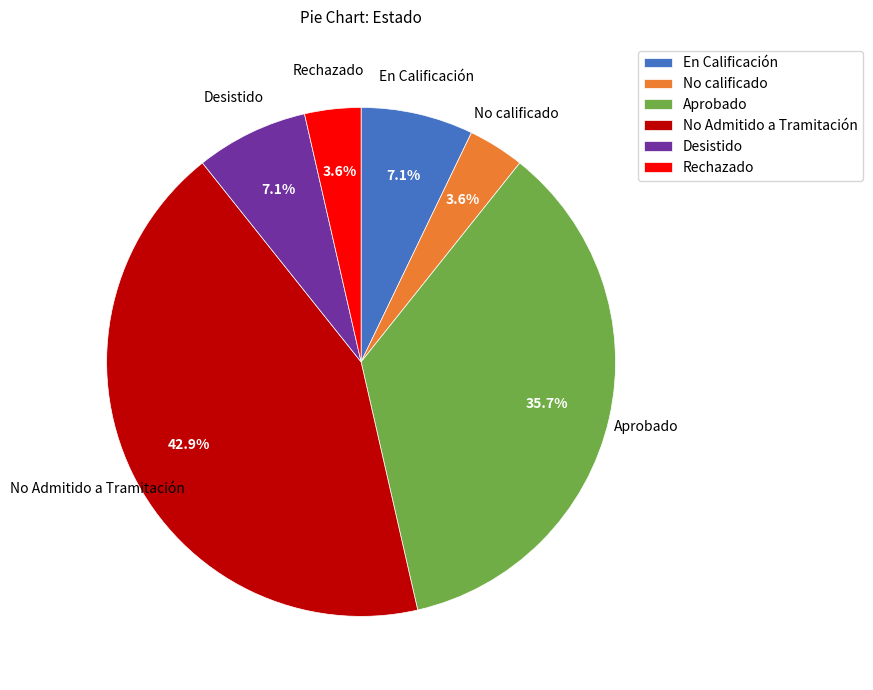

How many segments does this pie chart have?

6